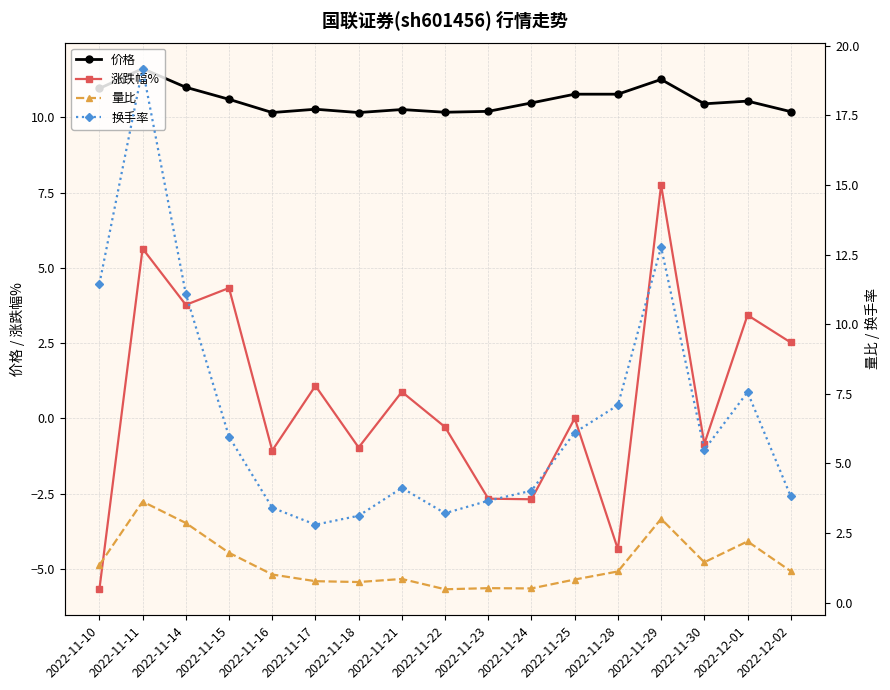

What position from the right is 2022-11-10?

17